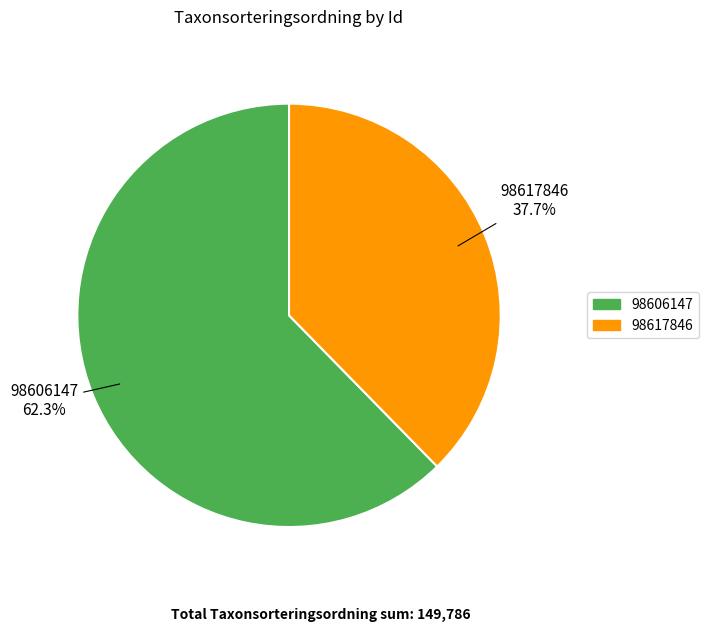

To the nearest percent, what is the combined percentage of 98606147 and 98617846?

100%